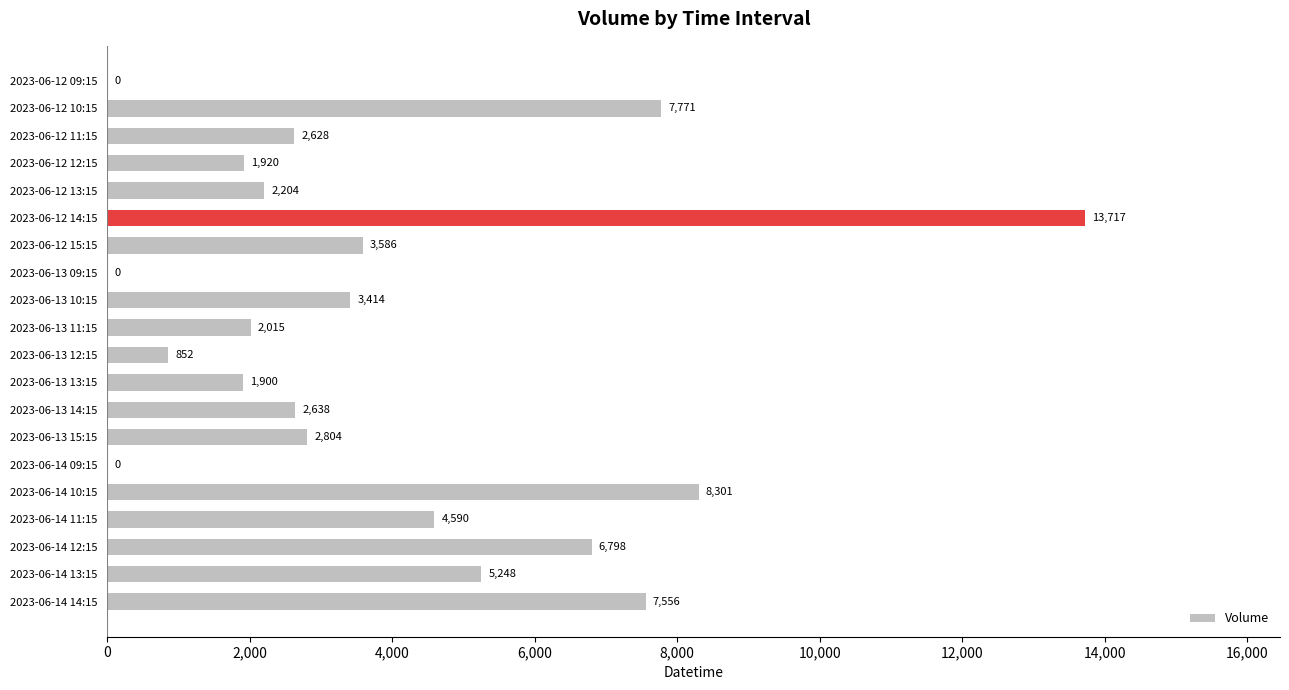

Which label corresponds to the largest value in the chart?

2023-06-12 14:15